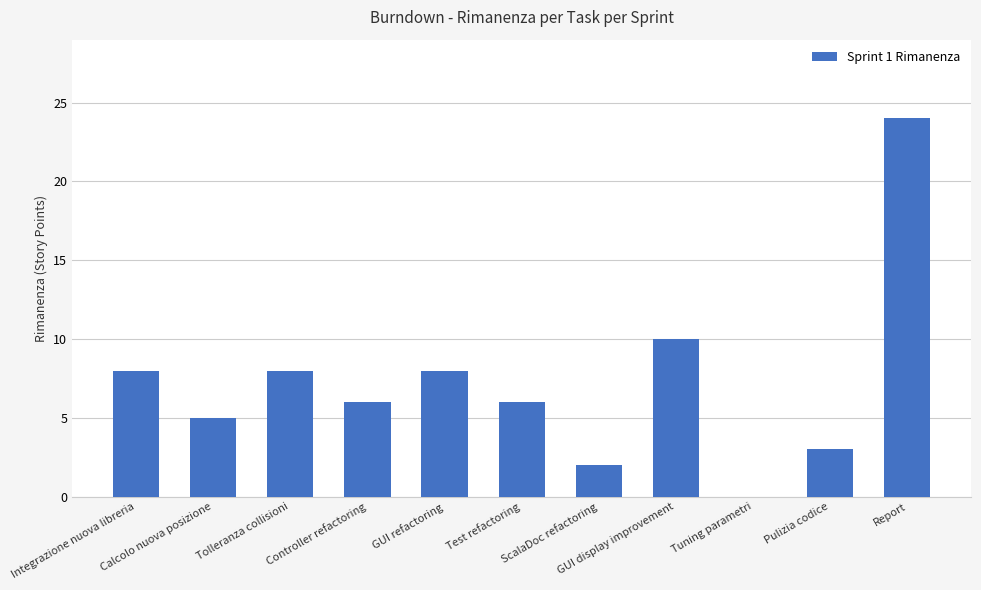

What is the average value?

7